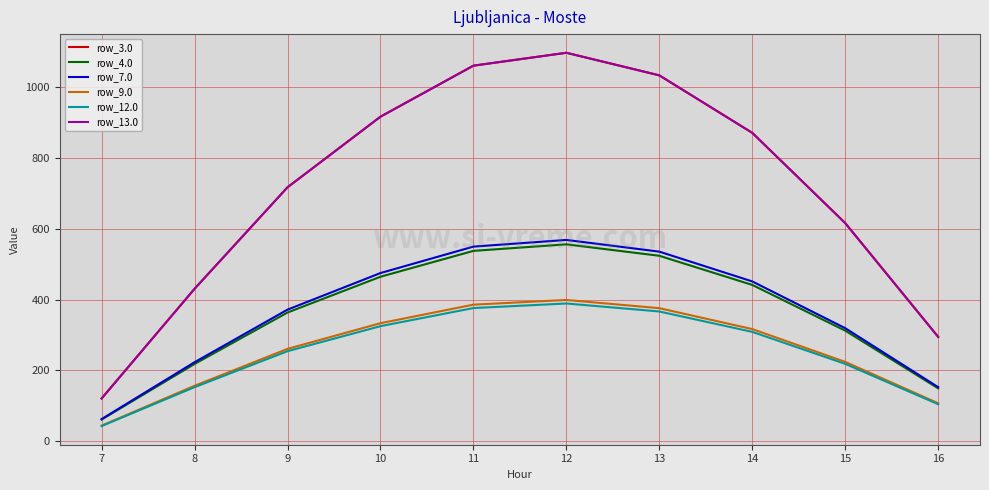

True or false: row_4.0 and row_9.0 intersect in this chart.

False